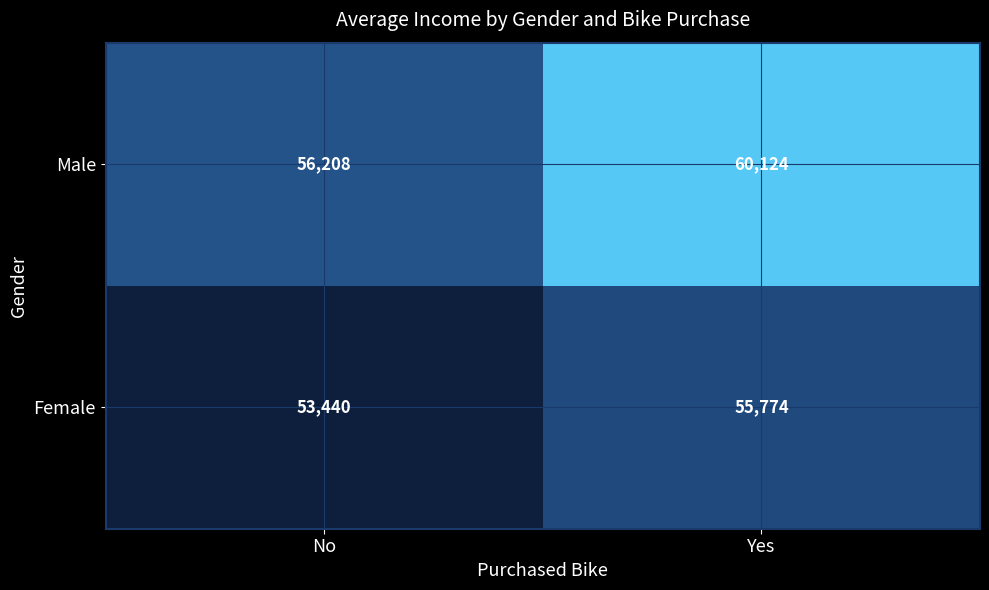

At which category is the sum across all series the highest?

Yes